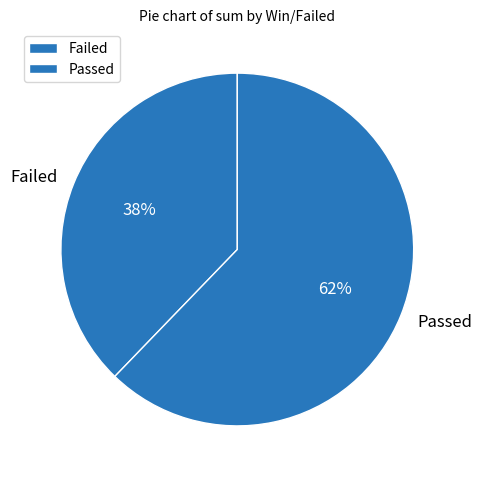

Is there any slice that represents more than half of the pie?

Yes